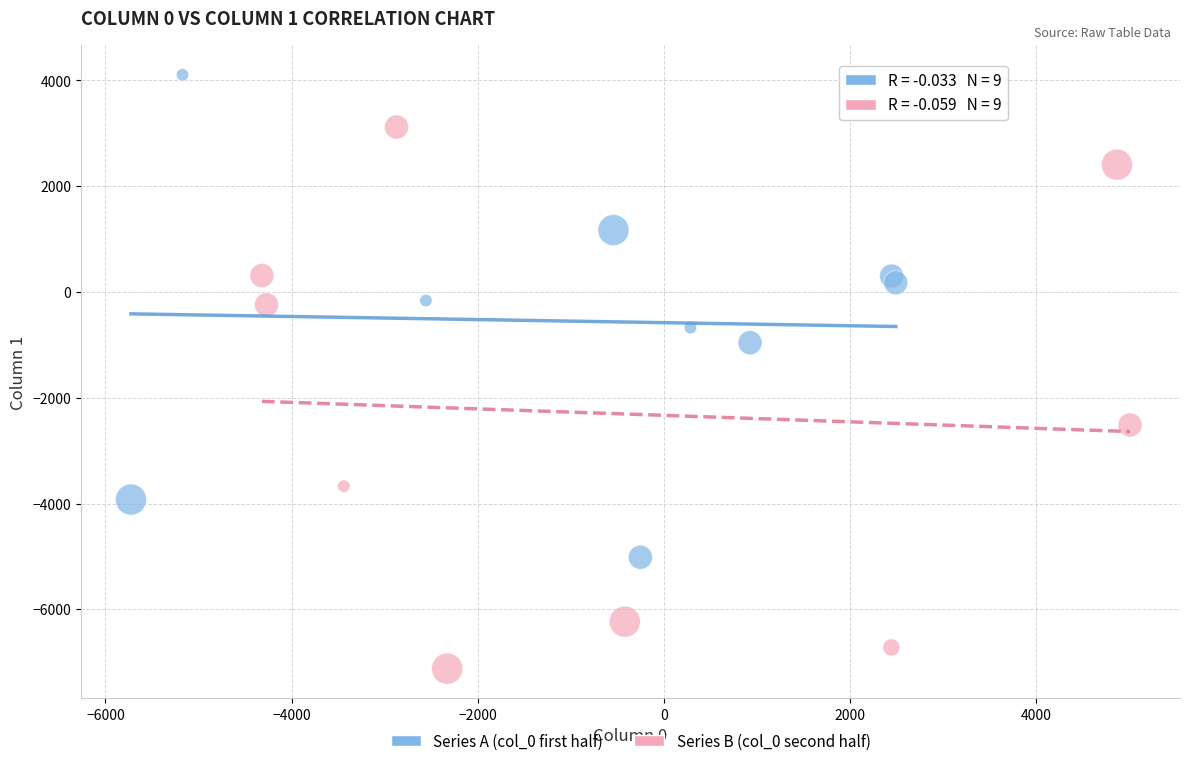

Which series reaches the maximum Y coordinate?

Series A (col_0 first half)